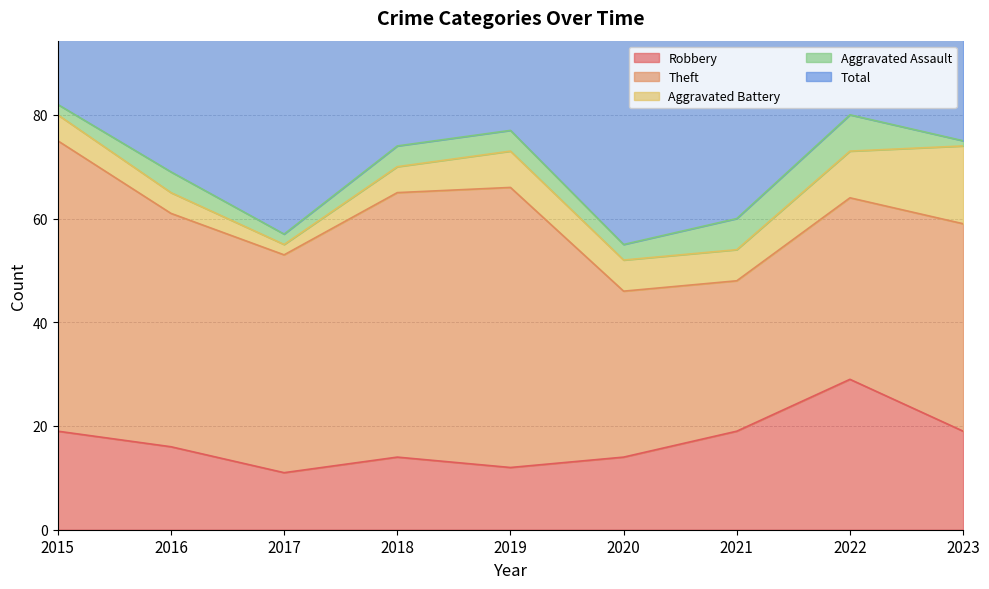

At 2019, list the series in order from smallest to largest.

Aggravated Assault, Aggravated Battery, Robbery, Theft, Total